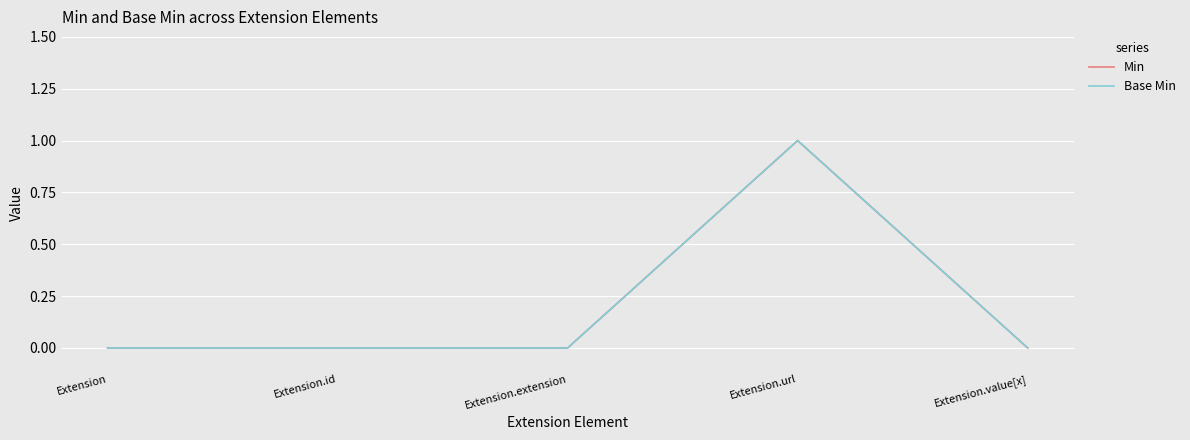

Count the Base Min values in the range 0 to 1.

5